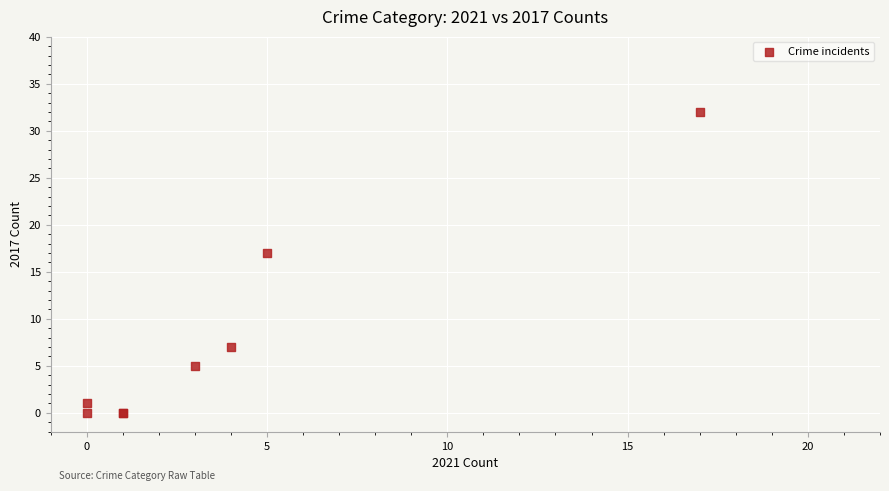

What Y value in the scatter plot is closest to 16?

17